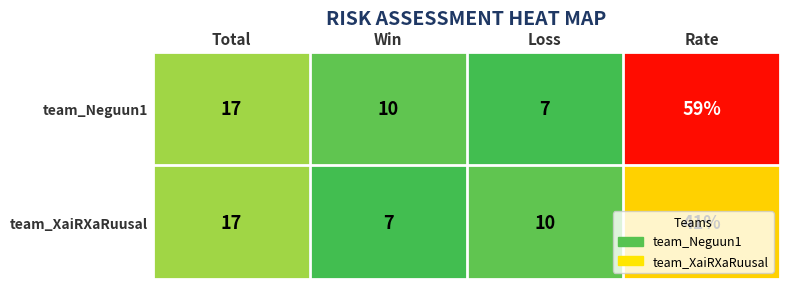

What is the minimum value for team_Neguun1?

7